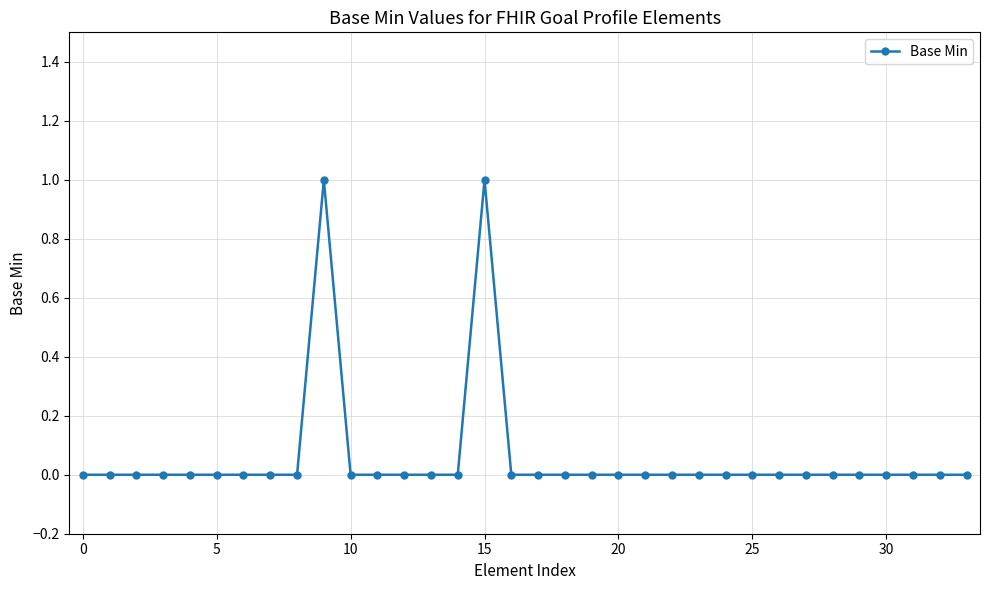

What is the difference between the maximum and minimum values?

1